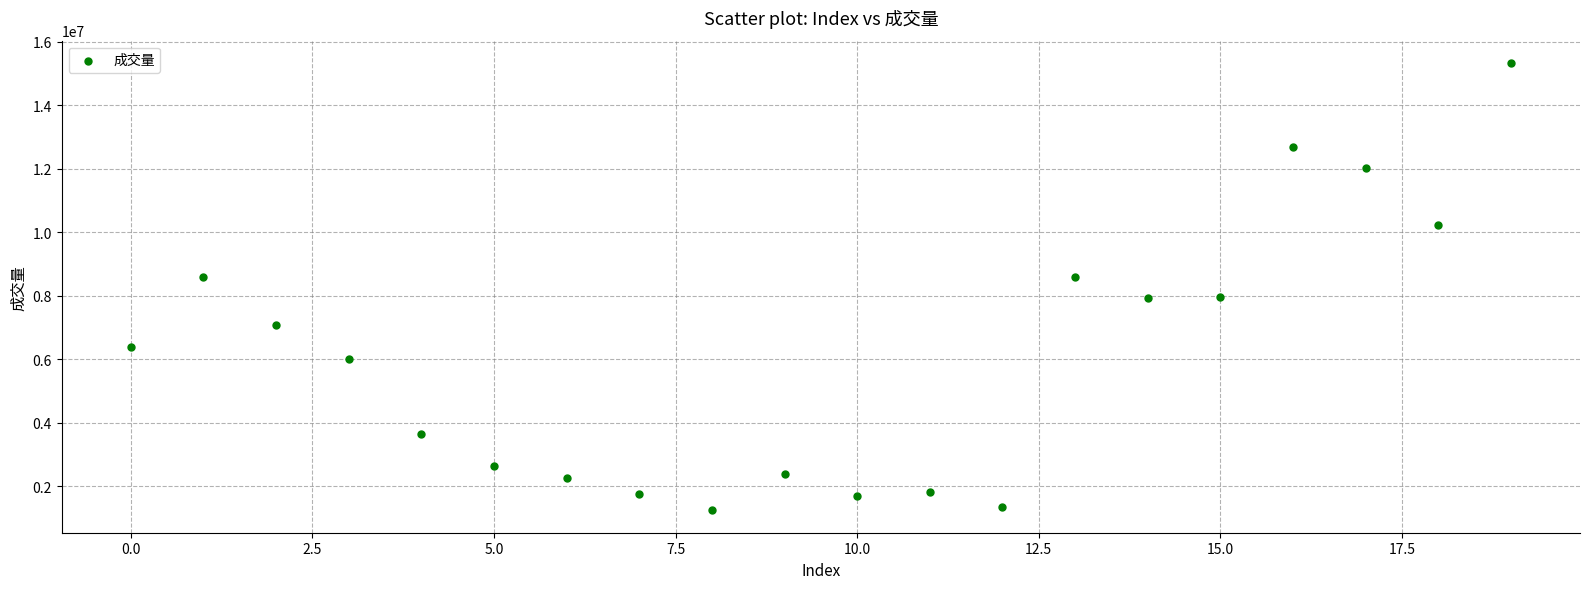

How many points are shown in the scatter plot?

20